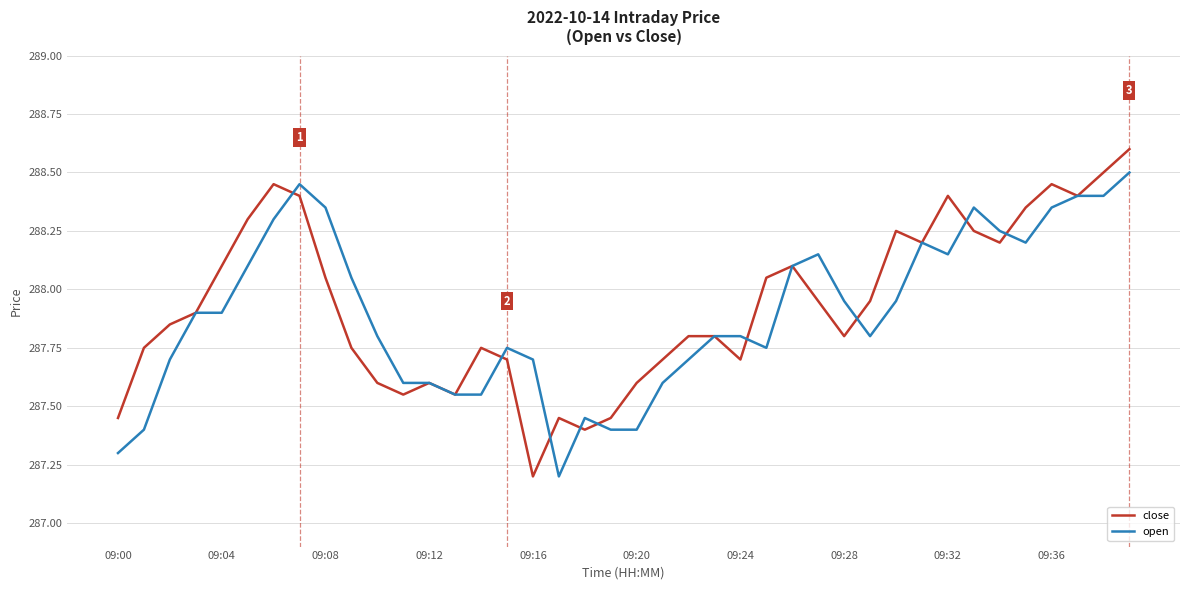

What is the minimum value shown in the chart?

287.2